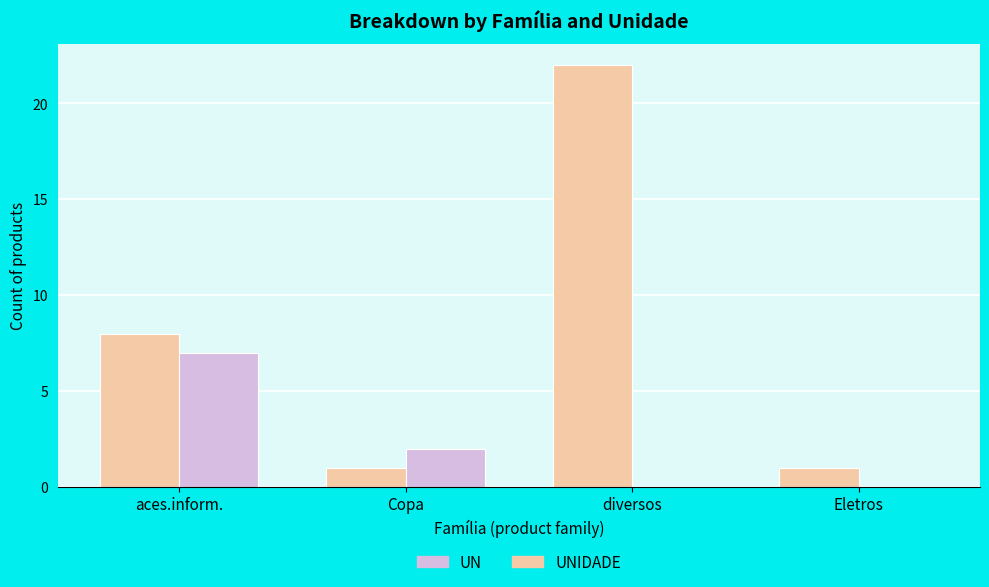

At which label is UN closest to 11?

aces.inform.